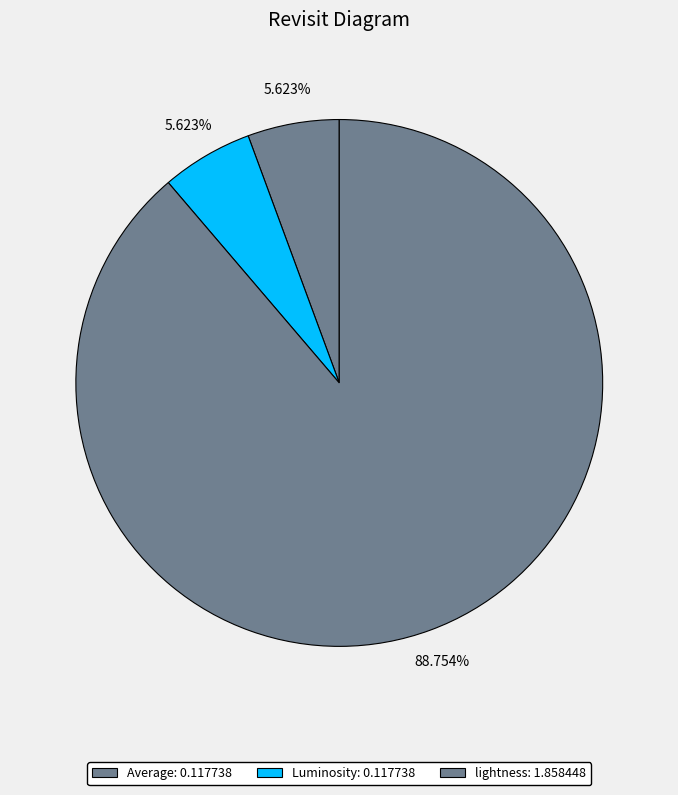

What percentage is the Average slice, to the nearest percent?

6%